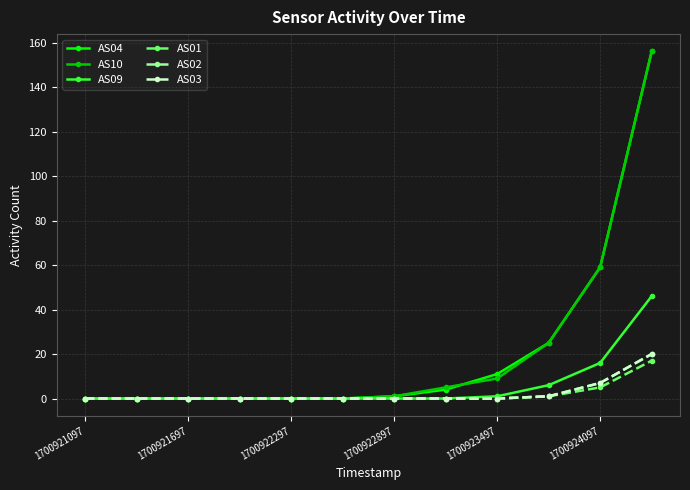

What are all the series names shown in the legend?

AS04, AS10, AS09, AS01, AS02, AS03